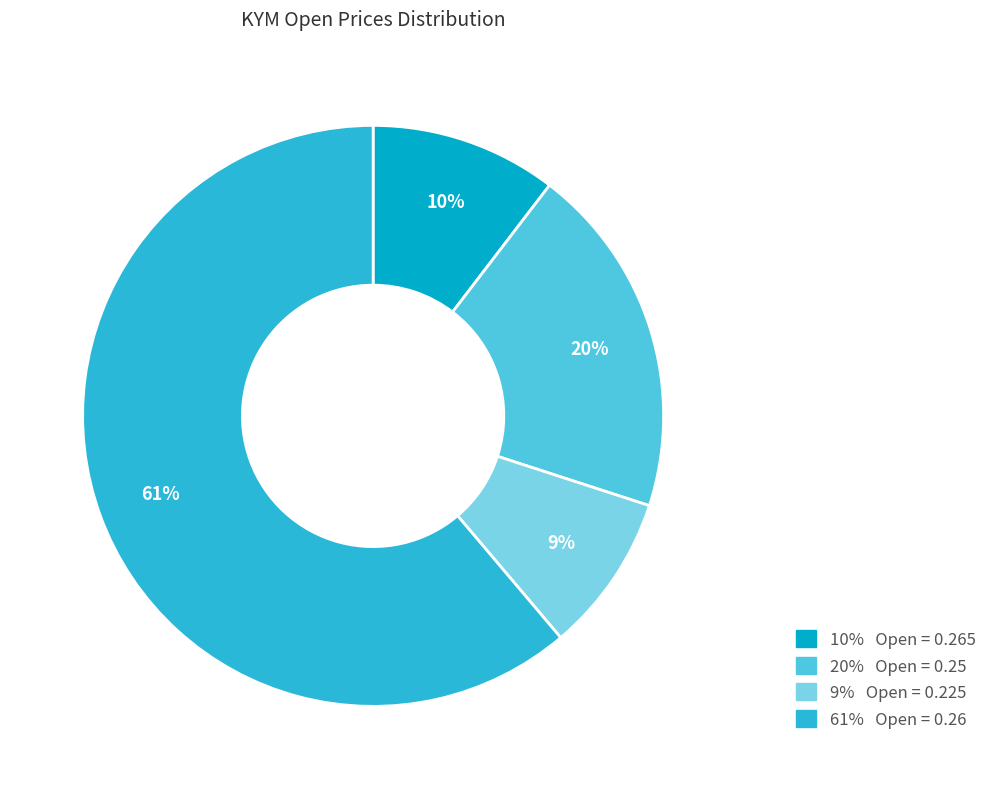

What percentage is the 61% Open = 0.26 slice, to the nearest percent?

61%